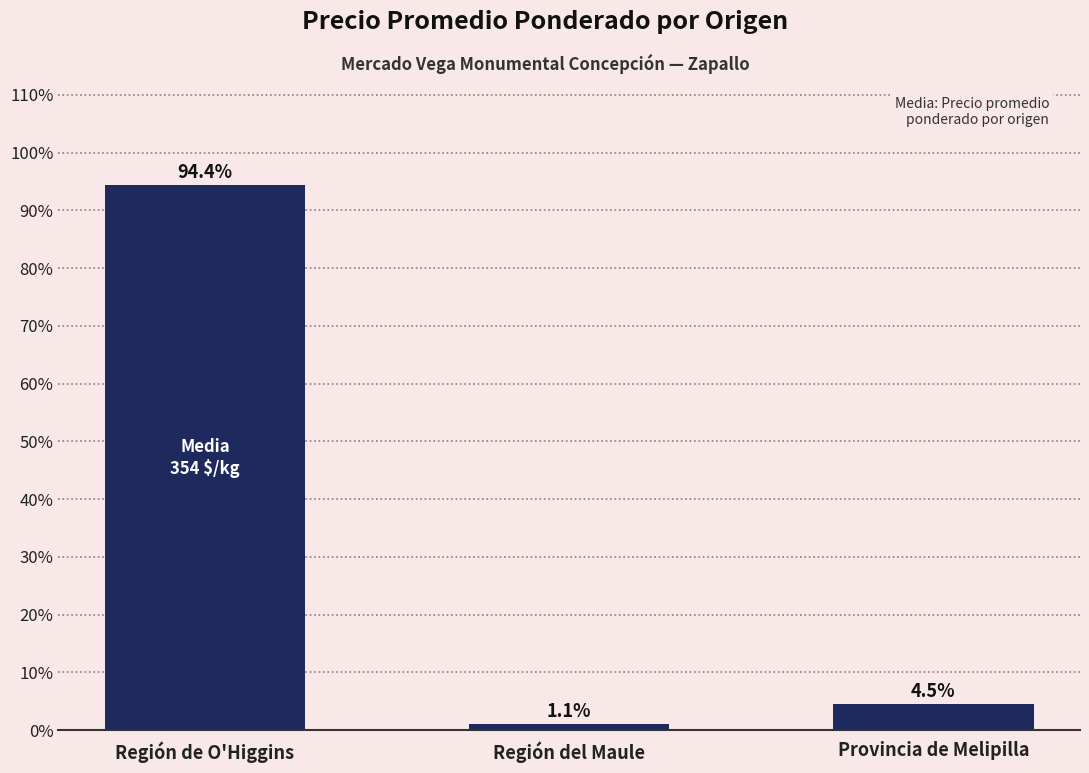

Rank the categories by value from highest to lowest.

Región de O'Higgins, Provincia de Melipilla, Región del Maule